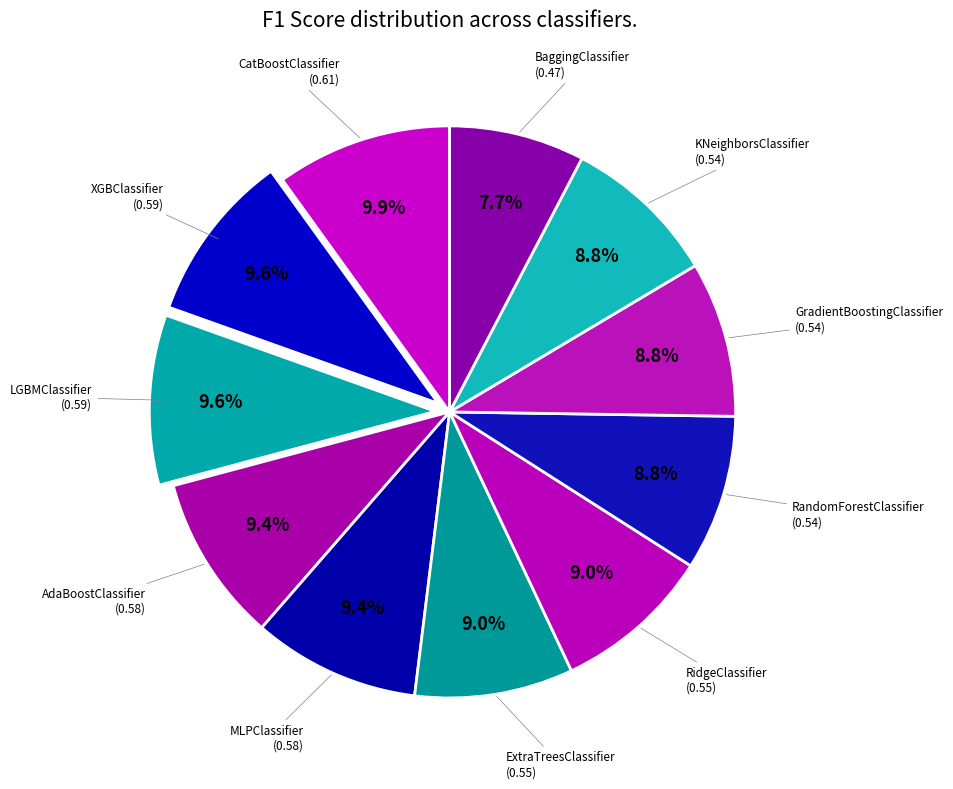

Rank the categories by value from lowest to highest.

BaggingClassifier, RandomForestClassifier, GradientBoostingClassifier, KNeighborsClassifier, ExtraTreesClassifier, RidgeClassifier, AdaBoostClassifier, MLPClassifier, XGBClassifier, LGBMClassifier, CatBoostClassifier